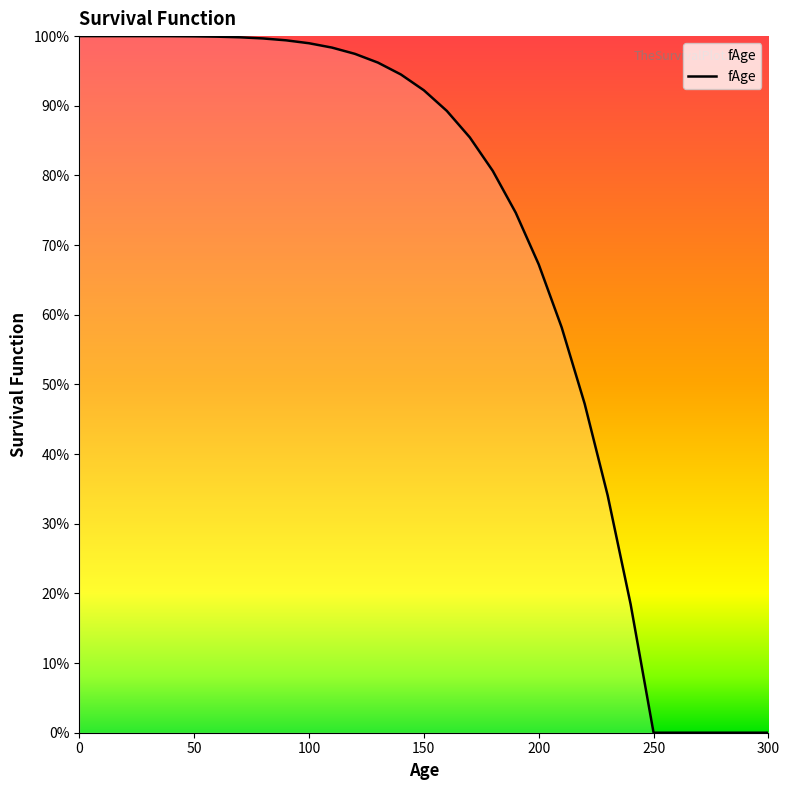

Does the chart display data point markers on the line(s)?

No